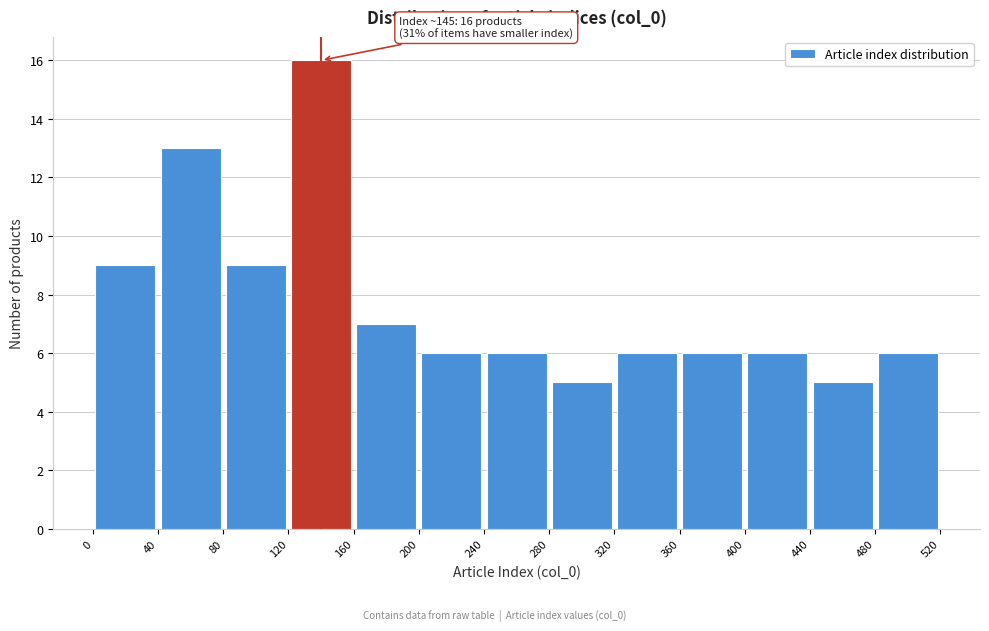

Over which range of the x-axis is the bar tallest?

120 to 160